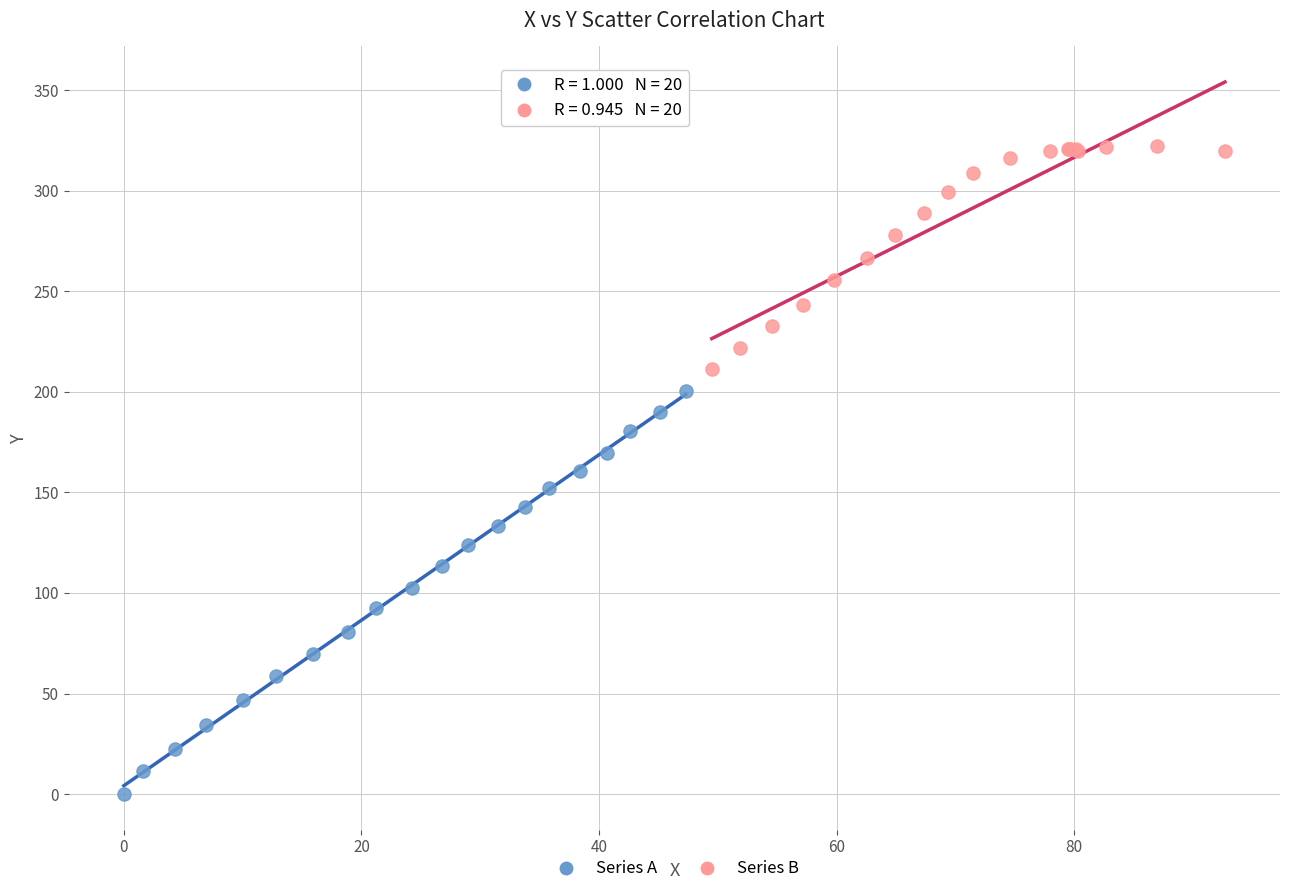

Which series contains the highest Y value?

Series B